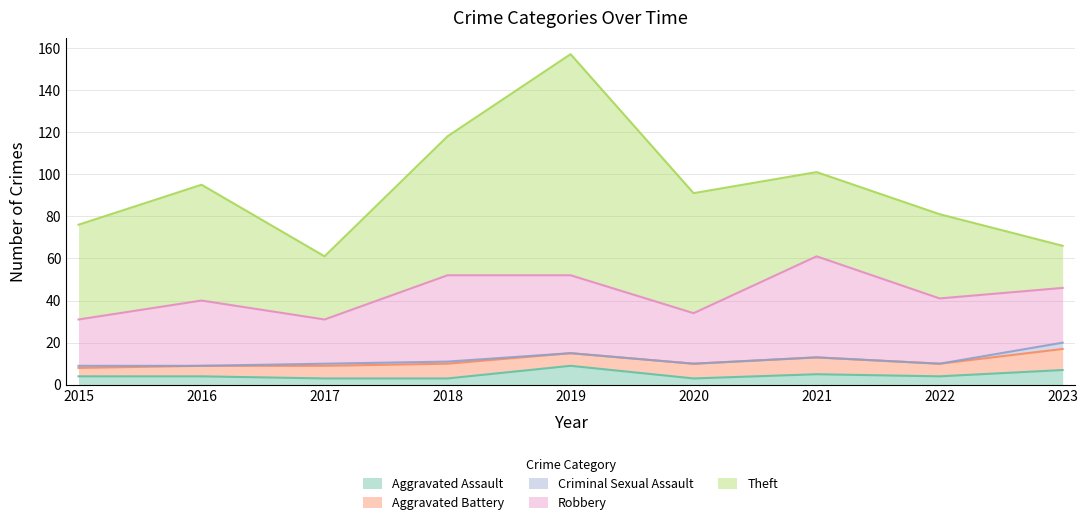

Rank the categories by Aggravated Assault value from lowest to highest.

2017, 2018, 2020, 2015, 2016, 2022, 2021, 2023, 2019